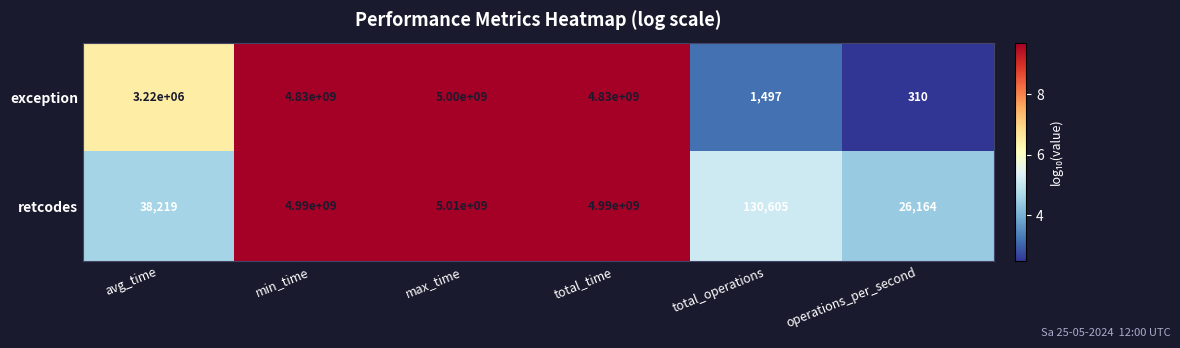

The retcodes series shows 26164 at operations_per_second. True or false?

True